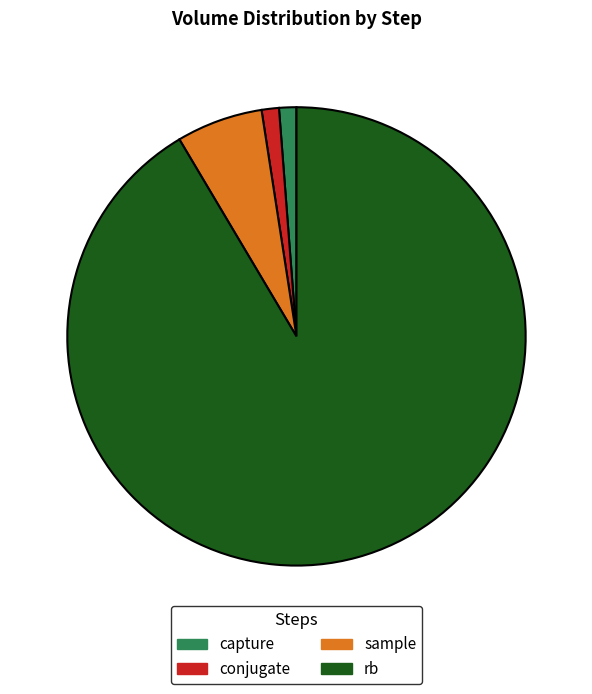

Does any single category account for the majority?

Yes